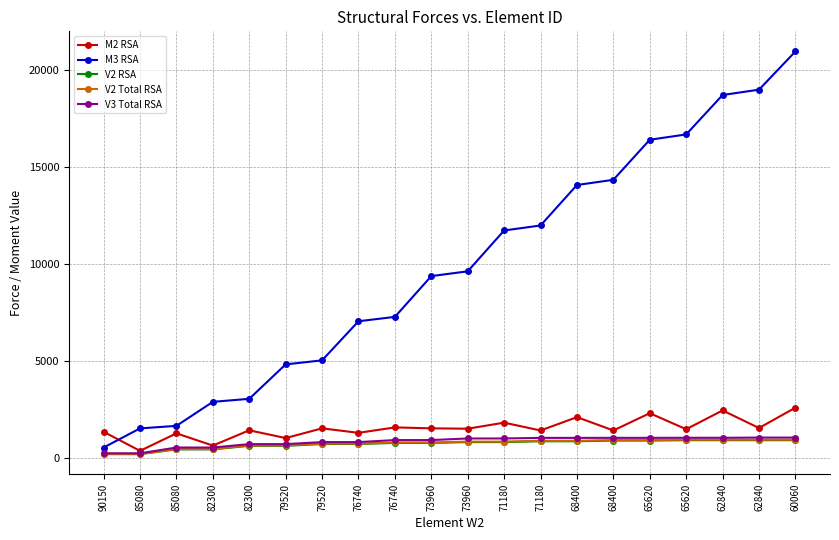

Reading right to left, transcribe all the data shown in this chart.

M2 RSA: 60060=2595.1	62840=1546.7	62840=2453.1	65620=1484.2	65620=2310.1	68400=1420.9	68400=2106.7	71180=1419.5	71180=1823.3	73960=1511.4	73960=1529.8	76740=1578.0	76740=1297.8	79520=1529.9	79520=1028.1	82300=1429.3	82300=640.8	85080=1272.2	85080=369.9	90150=1351.5
M3 RSA: 60060=20955.1	62840=18985.3	62840=18710.9	65620=16678.5	65620=16404.7	68400=14340.0	68400=14072.1	71180=11986.0	71180=11728.3	73960=9623.6	73960=9376.4	76740=7275.2	76740=7049.2	79520=5034.4	79520=4826.0	82300=3050.9	82300=2895.9	85080=1657.5	85080=1526.6	90150=541.9
V2 RSA: 60060=918.1	62840=918.1	62840=918.1	65620=918.1	65620=898.8	68400=898.8	68400=863.1	71180=863.1	71180=820.9	73960=820.9	73960=778.1	76740=778.1	76740=721.8	79520=721.8	79520=628.7	82300=628.7	82300=446.3	85080=446.3	85080=203.5	90150=203.5
V2 Total RSA: 60060=944.4	62840=944.4	62840=944.6	65620=944.6	65620=924.7	68400=924.7	68400=888.0	71180=888.0	71180=844.8	73960=844.8	73960=801.0	76740=801.0	76740=743.8	79520=743.8	79520=647.6	82300=647.6	82300=462.8	85080=462.8	85080=202.6	90150=202.6
V3 Total RSA: 60060=1053.7	62840=1053.7	62840=1042.8	65620=1042.8	65620=1039.7	68400=1039.7	68400=1037.6	71180=1037.6	71180=1007.7	73960=1007.7	73960=925.2	76740=925.2	76740=821.3	79520=821.3	79520=716.3	82300=716.3	82300=540.7	85080=540.7	85080=243.7	90150=243.7